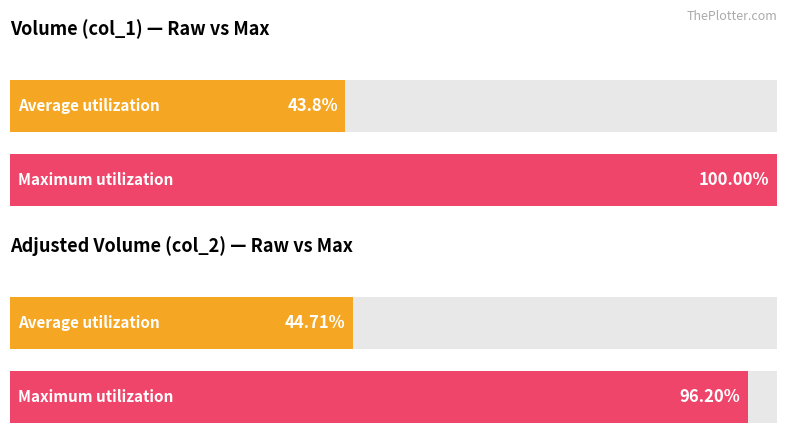

Are the bars grouped side by side (vs. stacked)?

Yes